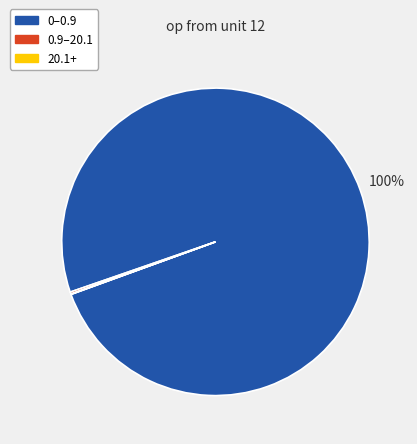

Does any single category account for the majority?

Yes